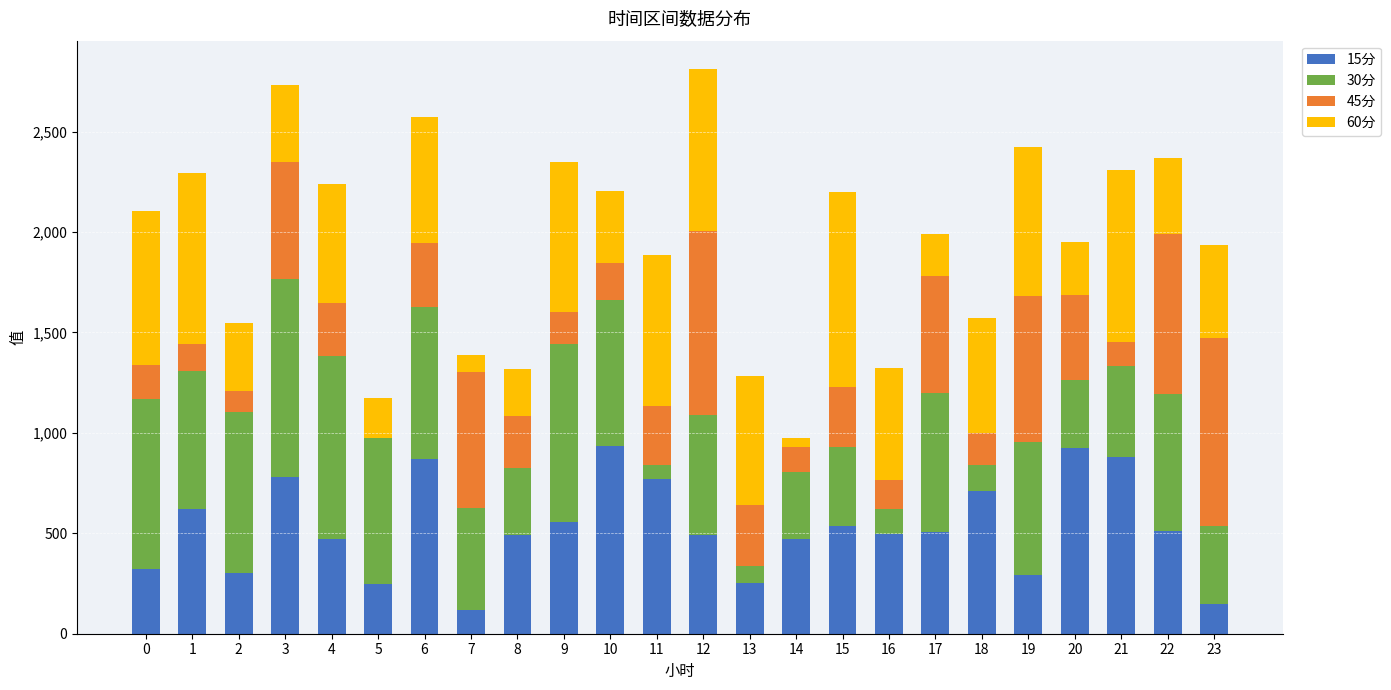

The value of 15分 at 0 is 124.5. True or false?

False